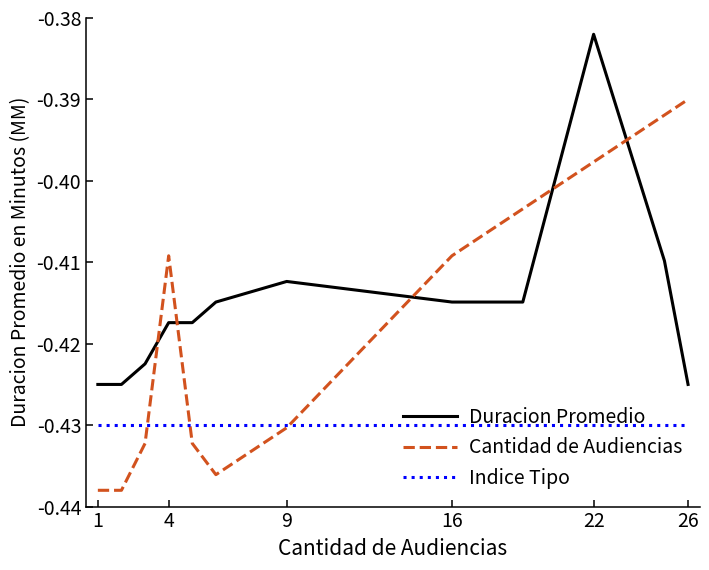

True or false: Duracion Promedio and Indice Tipo intersect in this chart.

False